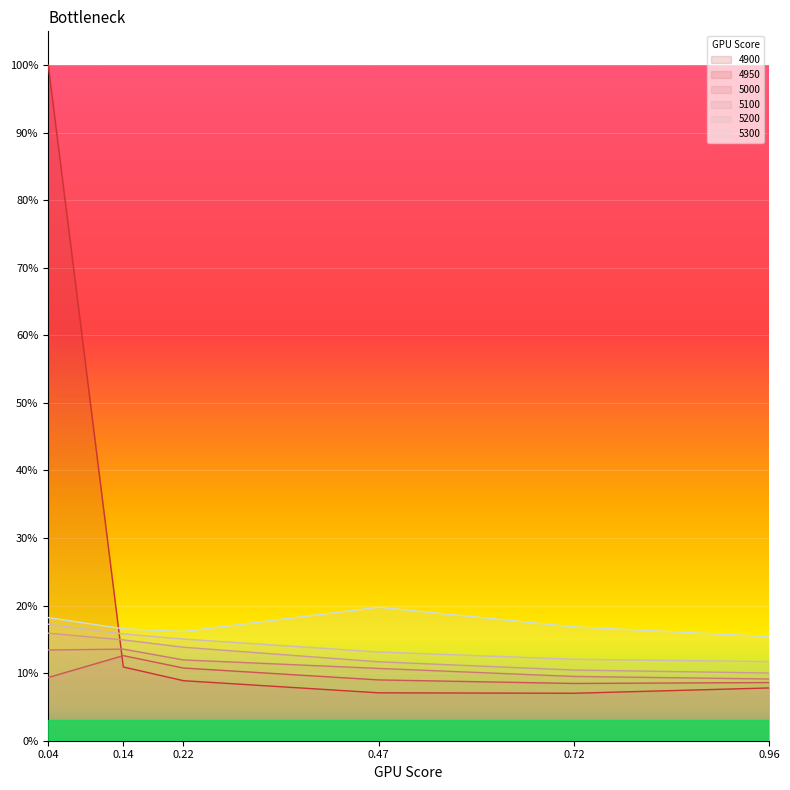

Which series has the widest spread of values?

4900